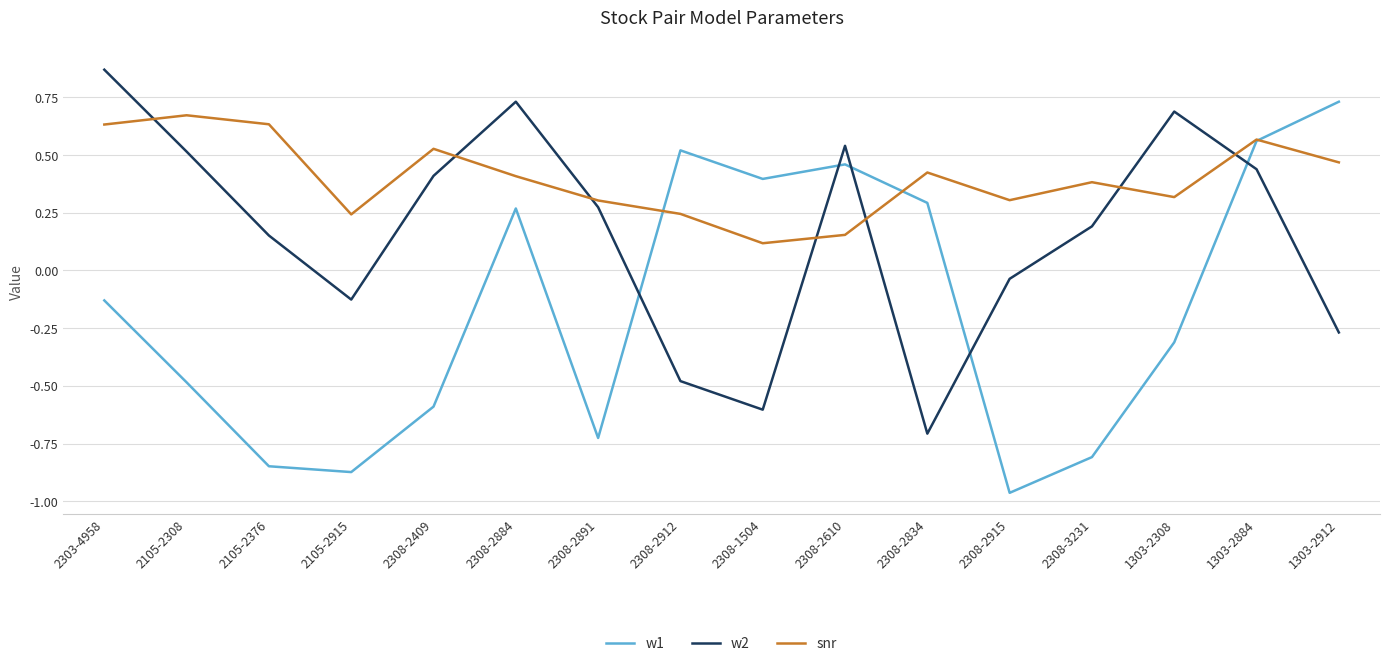

The value of w1 at 2308-2891 is -0.7. True or false?

True